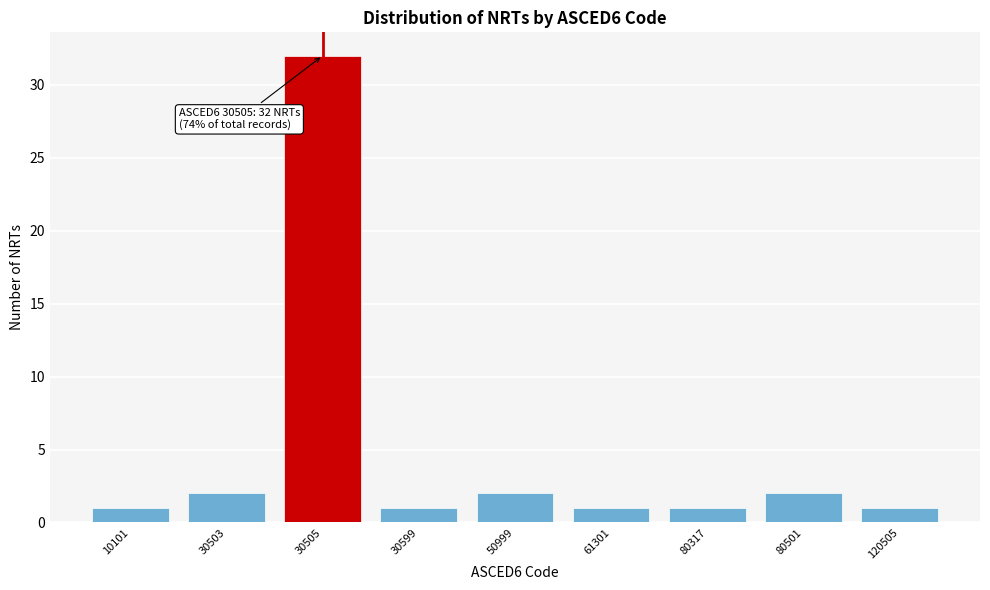

Reading left to right, extract all data points from this chart.

10101=1	30503=2	30505=32	30599=1	50999=2	61301=1	80317=1	80501=2	120505=1